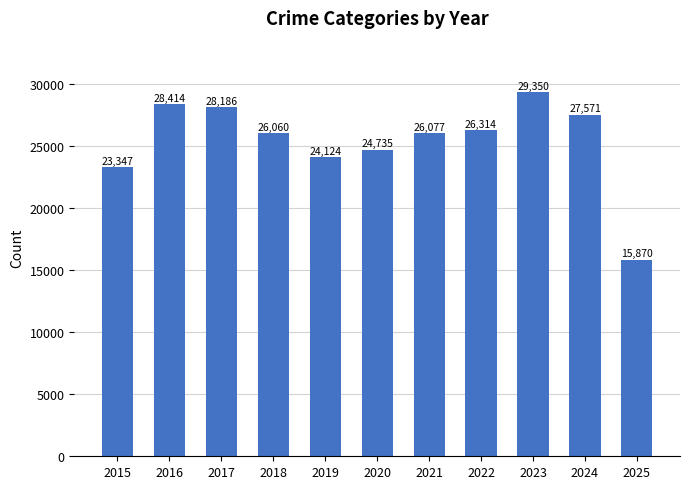

What is the change in value from 2019 to 2023?

+5226